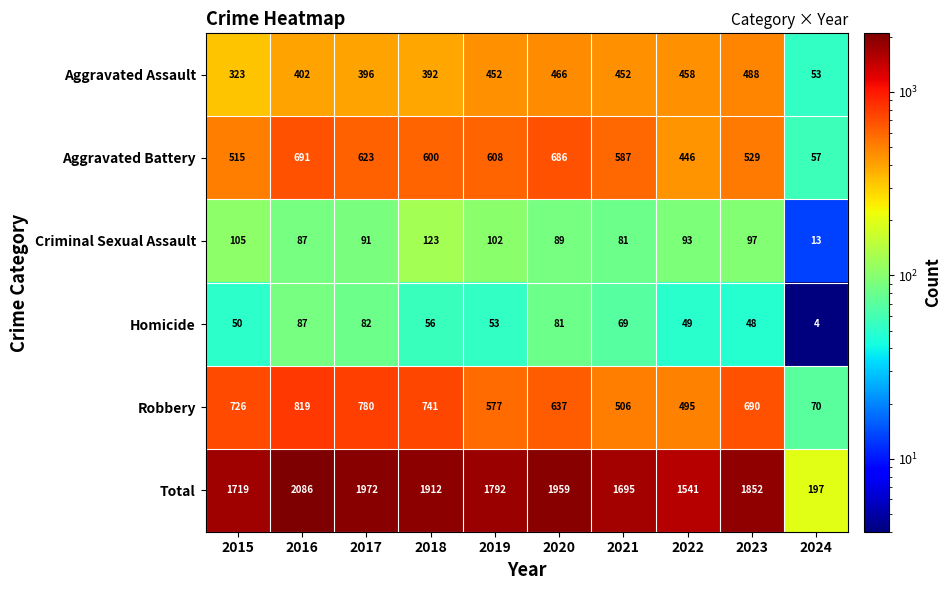

At how many categories does at least one series exceed 867?

9